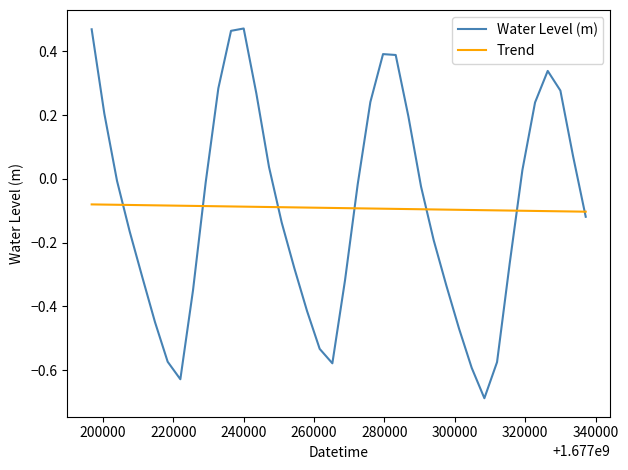

What is the minimum value shown in the chart?

-0.7